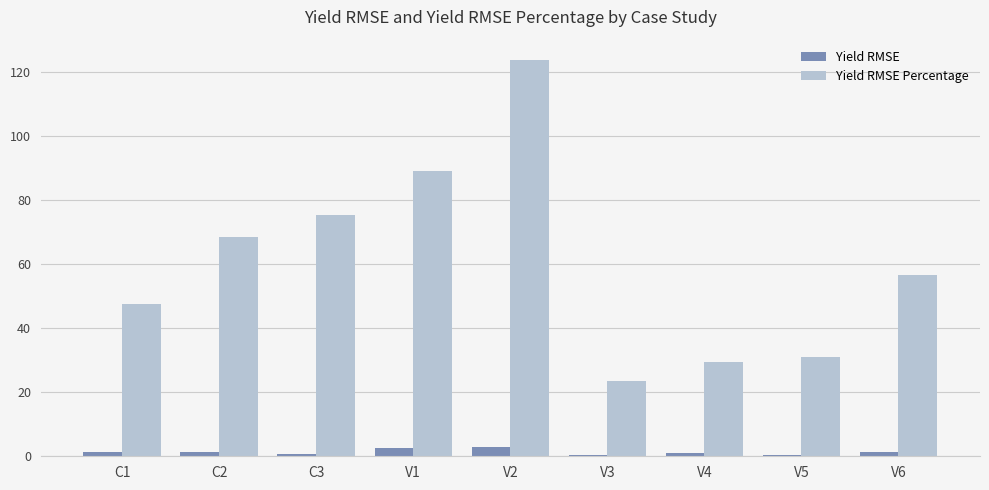

Which label corresponds to the largest value in the chart?

V2